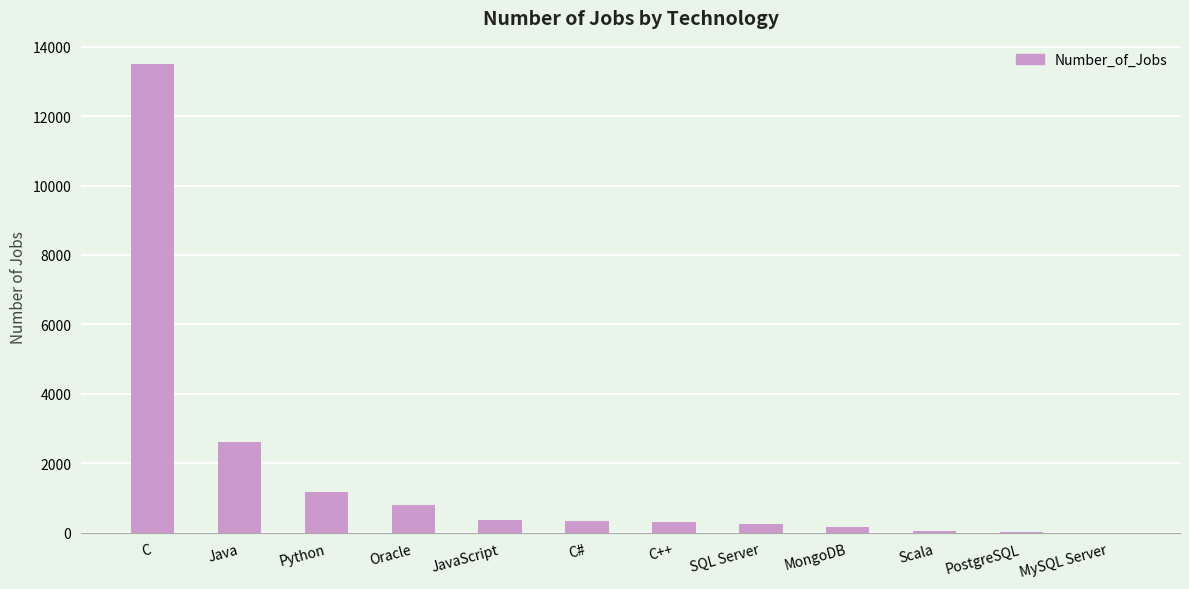

Is it true that the value at C++ is 305?

True